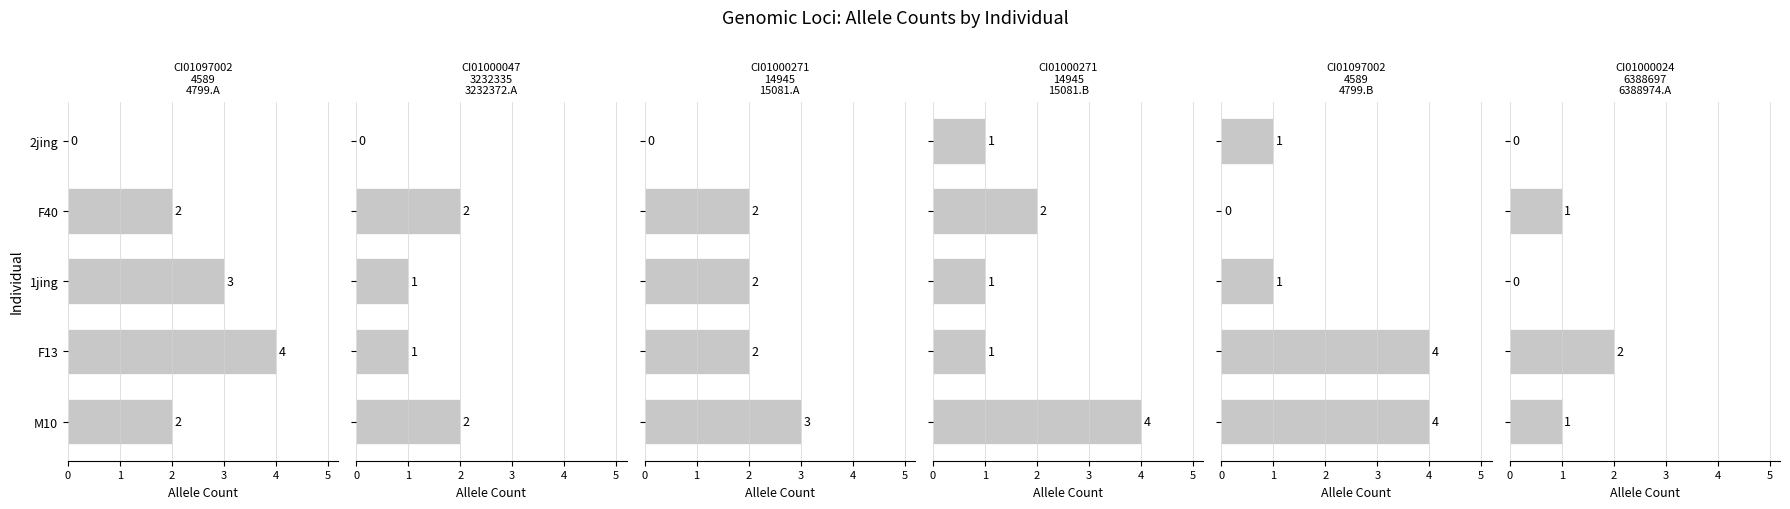

What is the spread (max minus min) of values at 1jing?

3